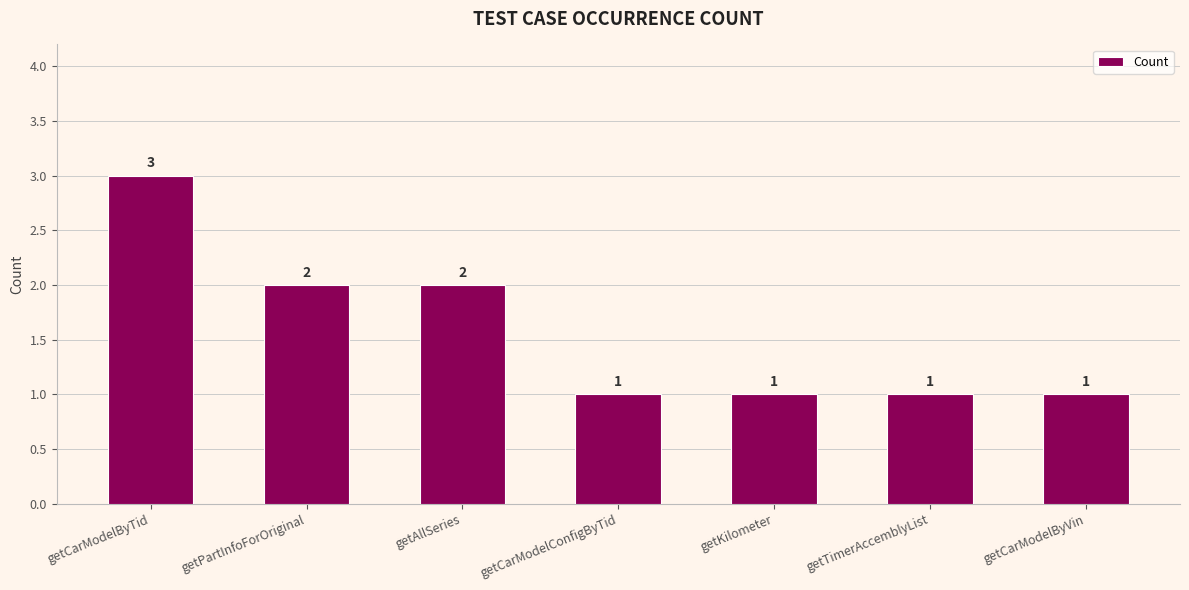

Reading left to right, list all the values displayed in this chart.

getCarModelByTid=3	getPartInfoForOriginal=2	getAllSeries=2	getCarModelConfigByTid=1	getKilometer=1	getTimerAccemblyList=1	getCarModelByVin=1